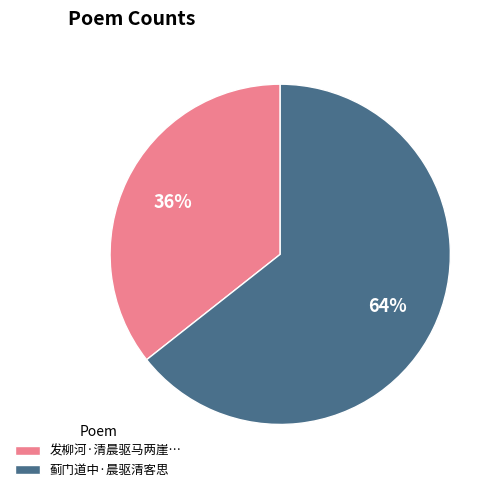

Is it true that 蓟门道中·晨驱清客思 is 64% of the pie?

True